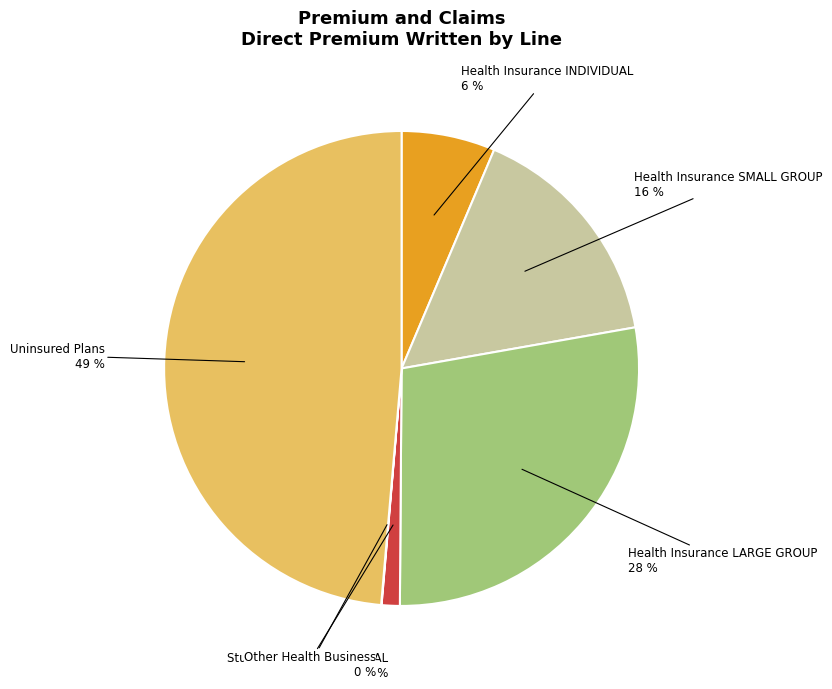

Combined, do Health Insurance INDIVIDUAL and Health Insurance LARGE GROUP account for over 50%?

No